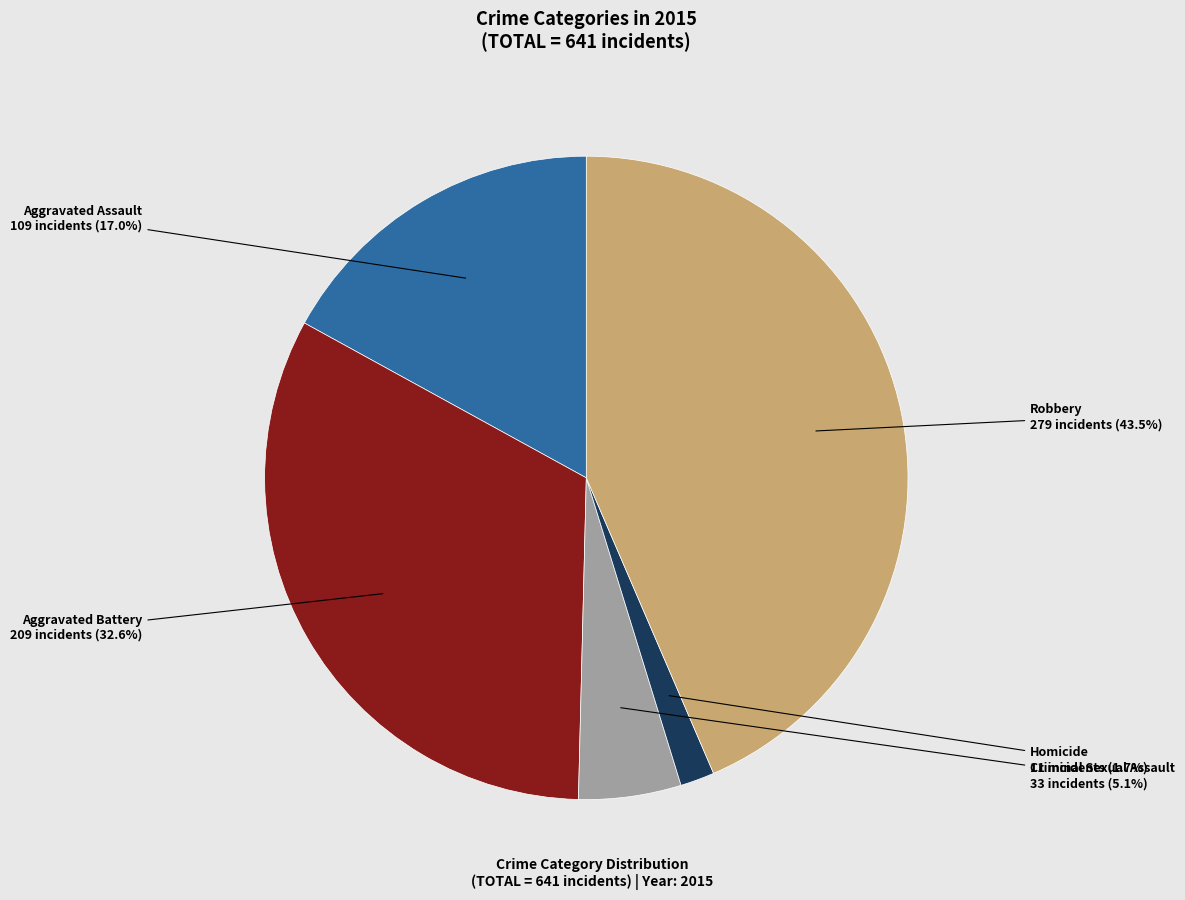

Is there any slice that represents more than half of the pie?

No